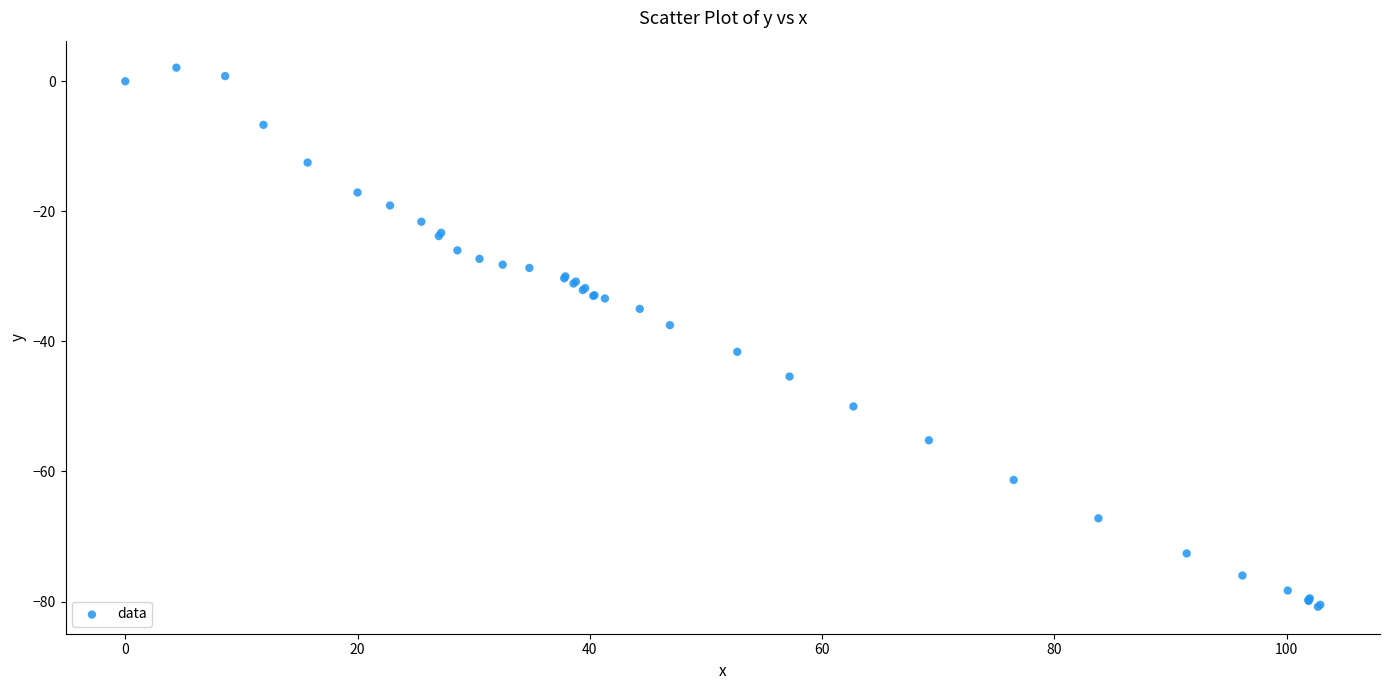

What Y value in the scatter plot is closest to -39?

-37.5